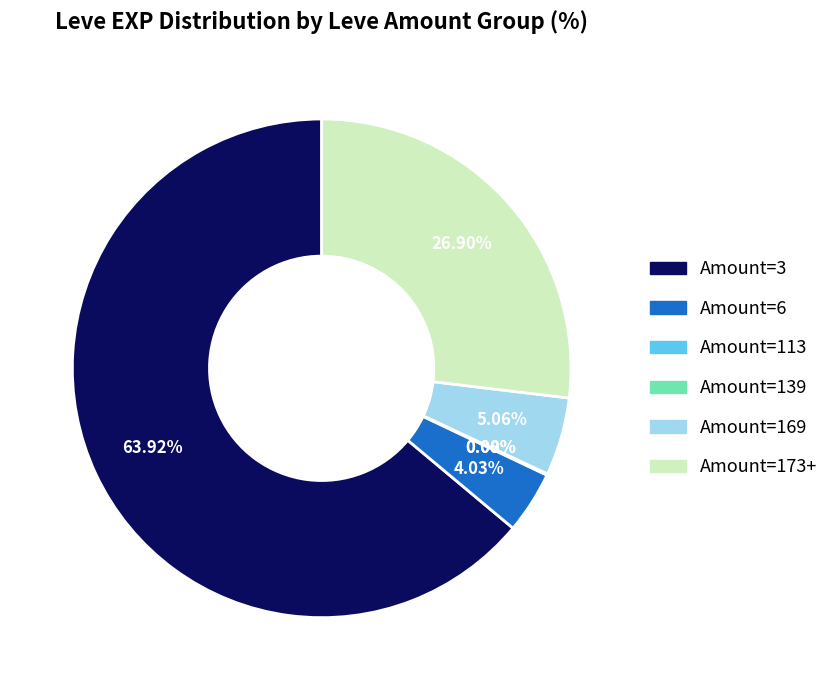

Is there any slice that represents more than half of the pie?

Yes